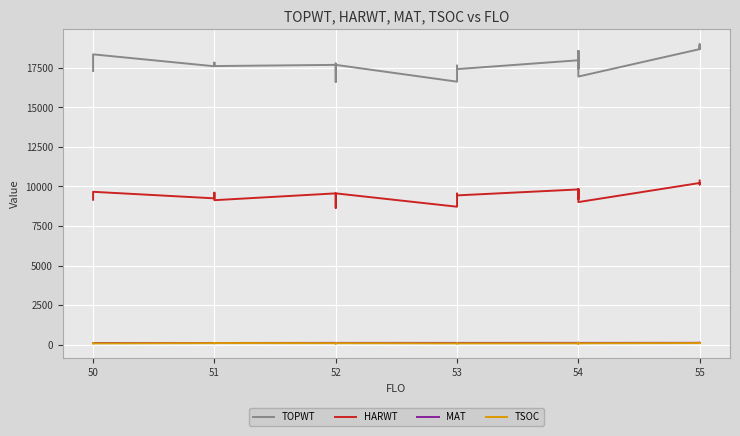

What is the sum of all TSOC values?

3555